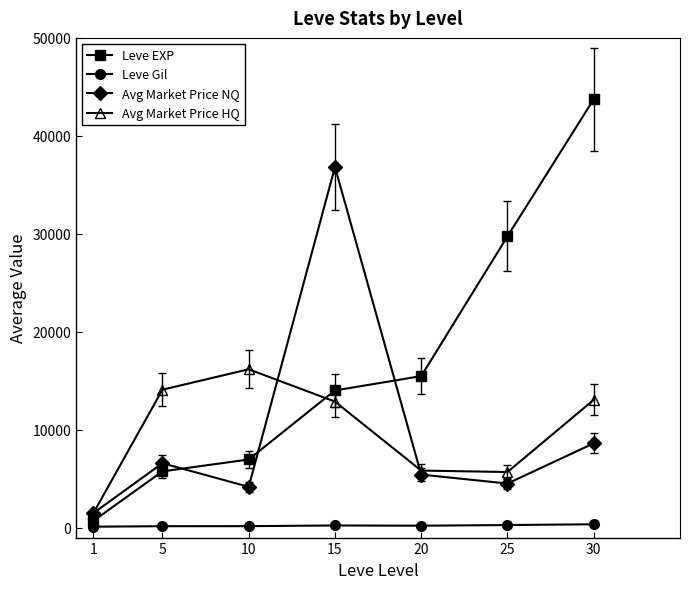

True or false: Leve Gil and Avg Market Price NQ intersect in this chart.

False